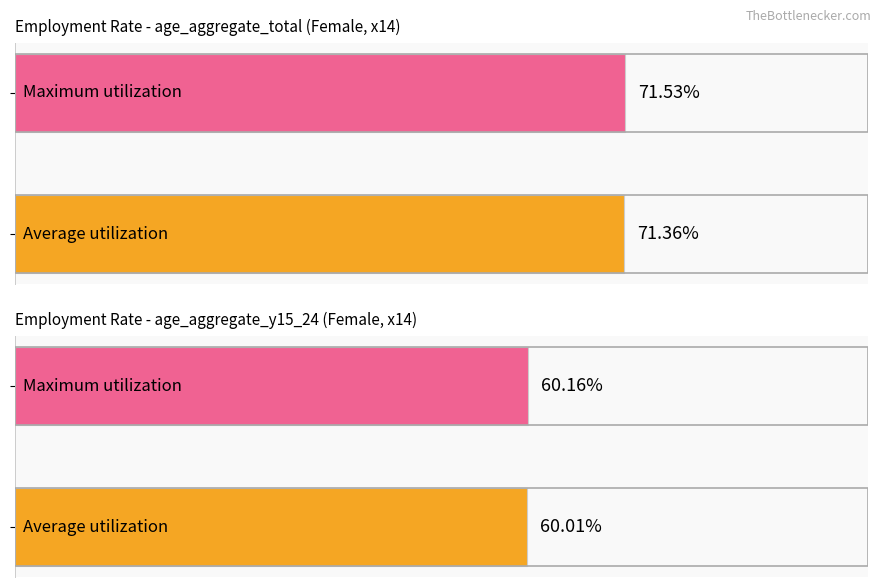

How many values in the Average utilization series are below 71?

1